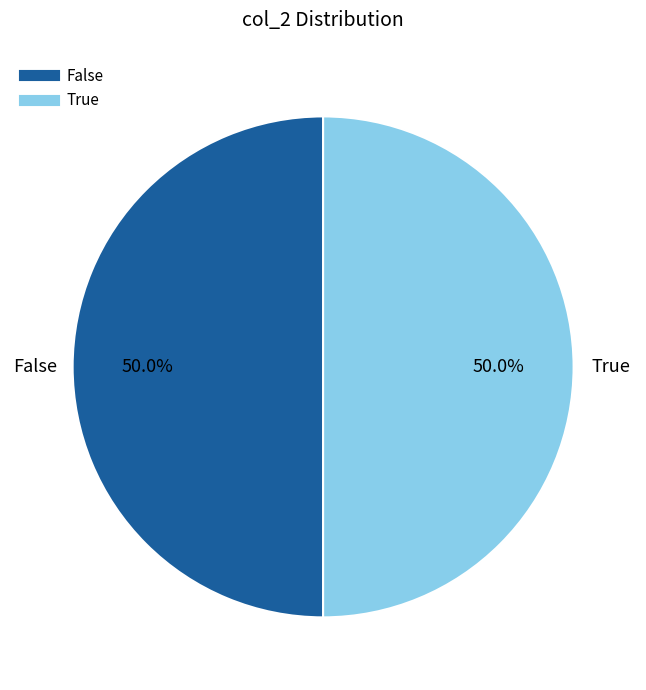

How many segments does this pie chart have?

2